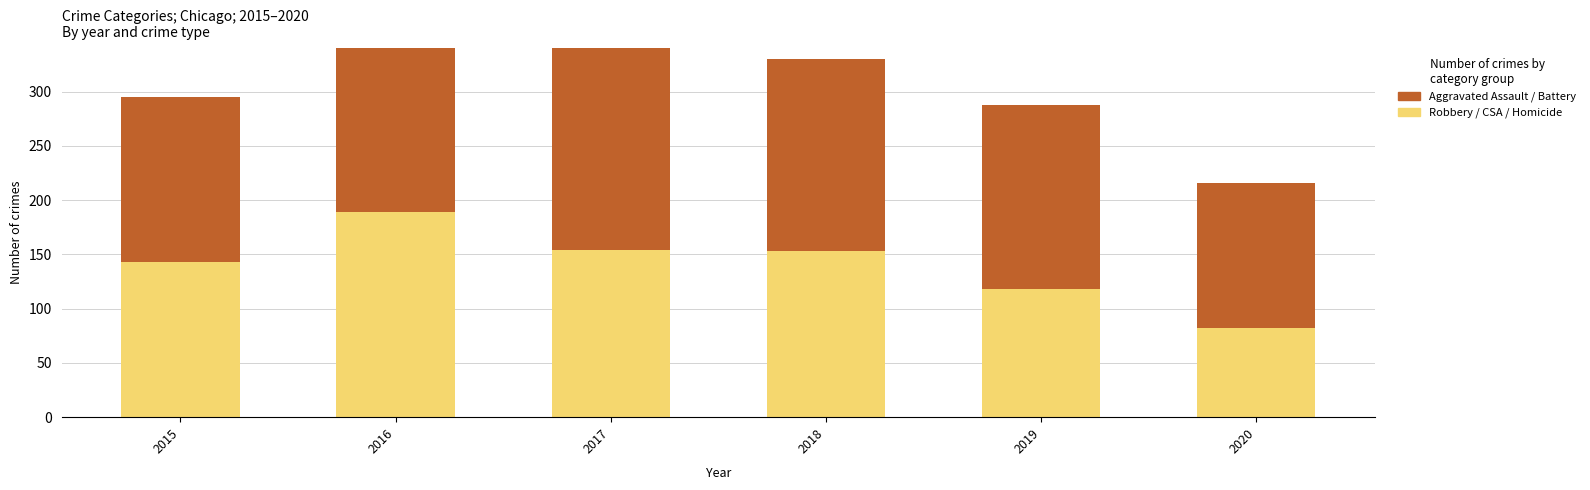

List the labels in order of Robbery / CSA / Homicide value, smallest first.

2020, 2019, 2015, 2018, 2017, 2016